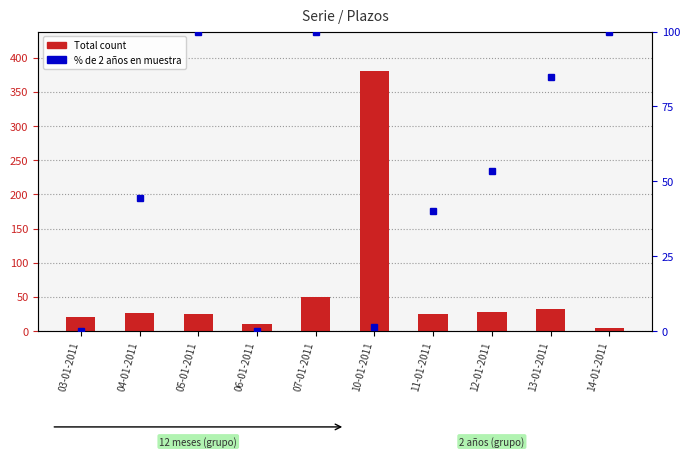

What are all the series names shown in the legend?

Total count, % de 2 años